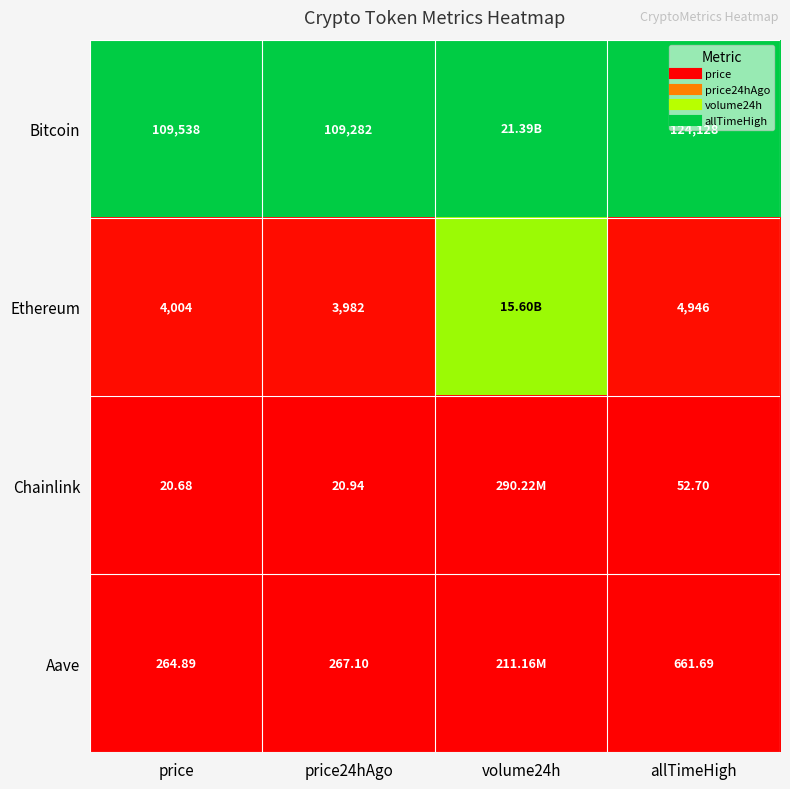

True or false: Ethereum has a value of 1.2 at volume24h.

False